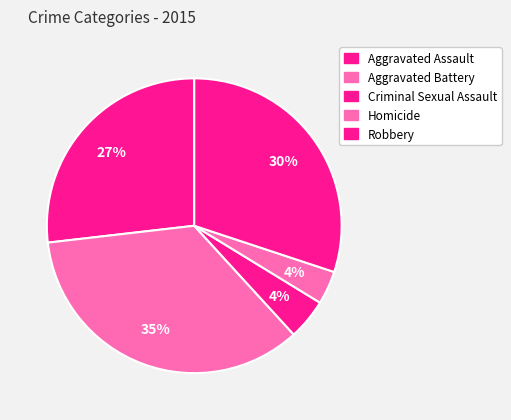

How many slices are in this pie chart?

5